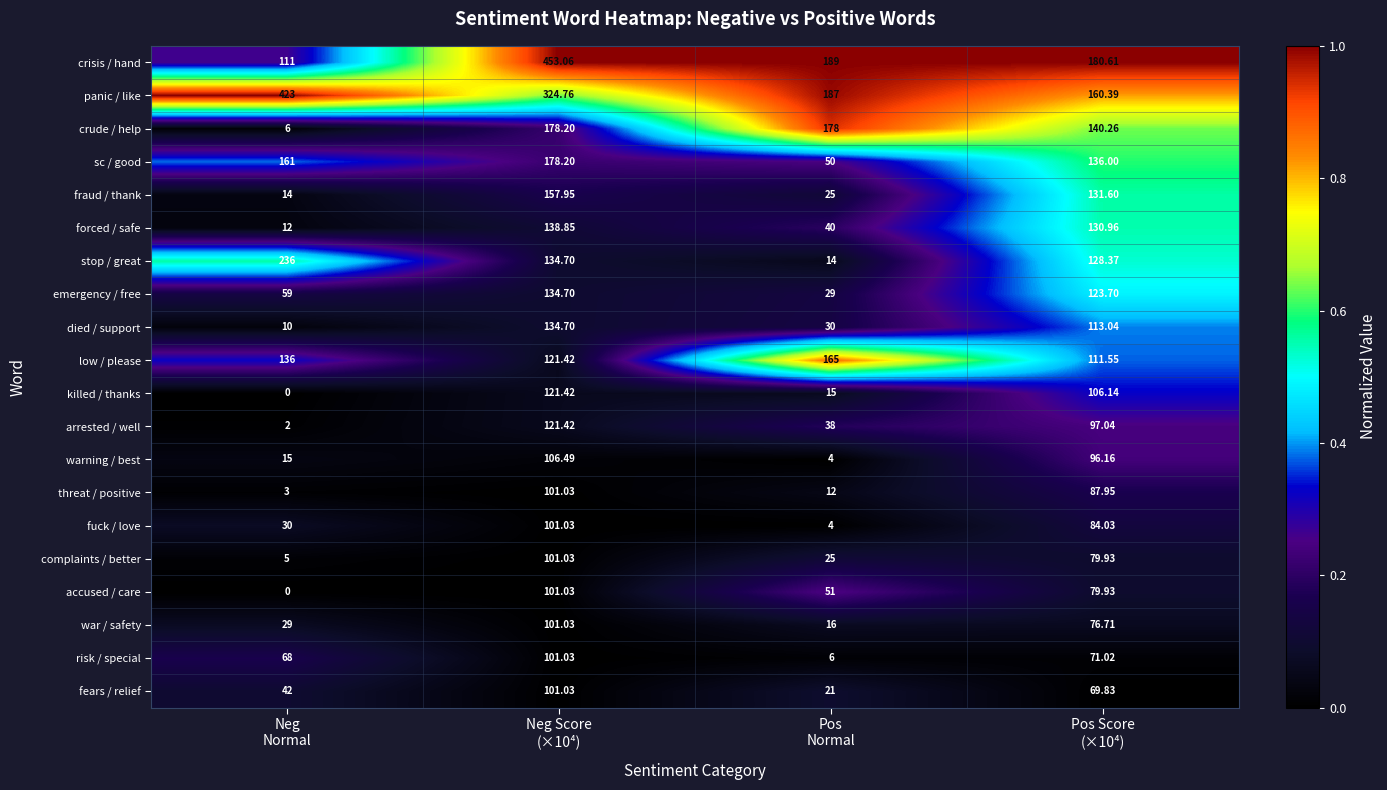

Which series has the largest total across all categories?

panic / like